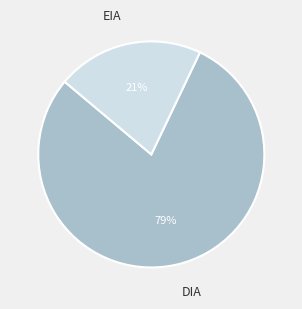

Which has a higher value, EIA or DIA?

DIA